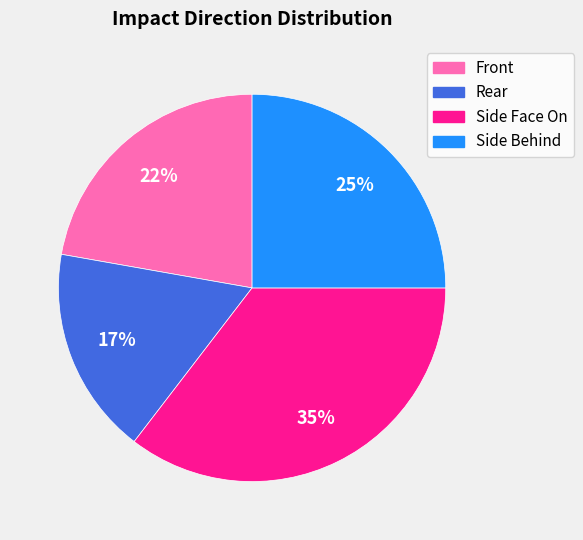

To the nearest percent, what is the difference between the largest and smallest slice percentages?

18%